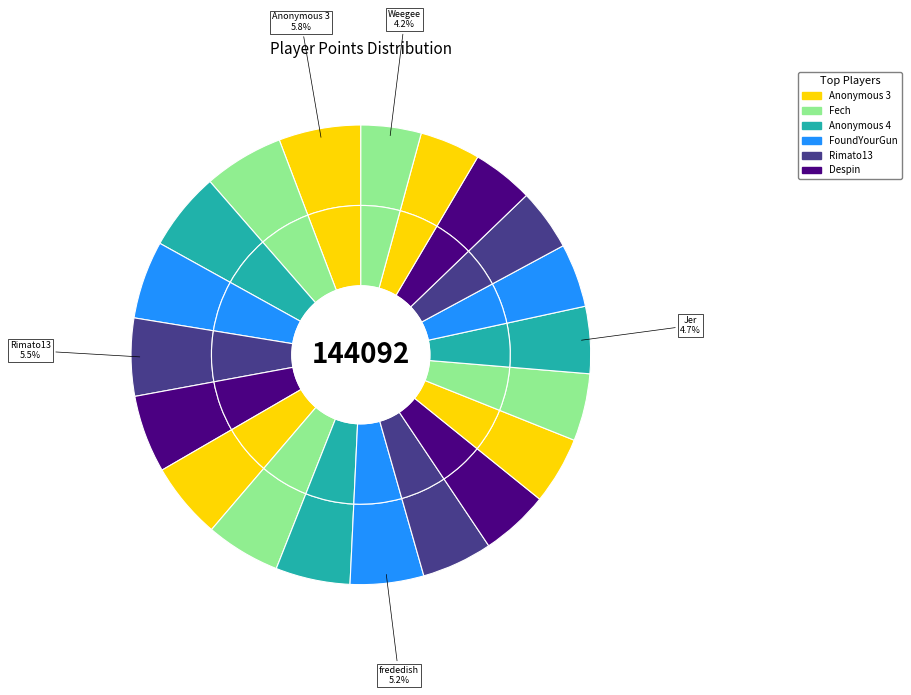

Is there a majority slice in this chart?

No